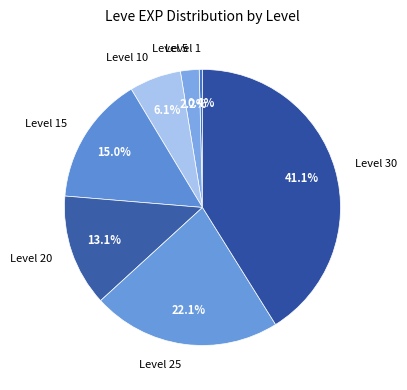

How many segments does this pie chart have?

7